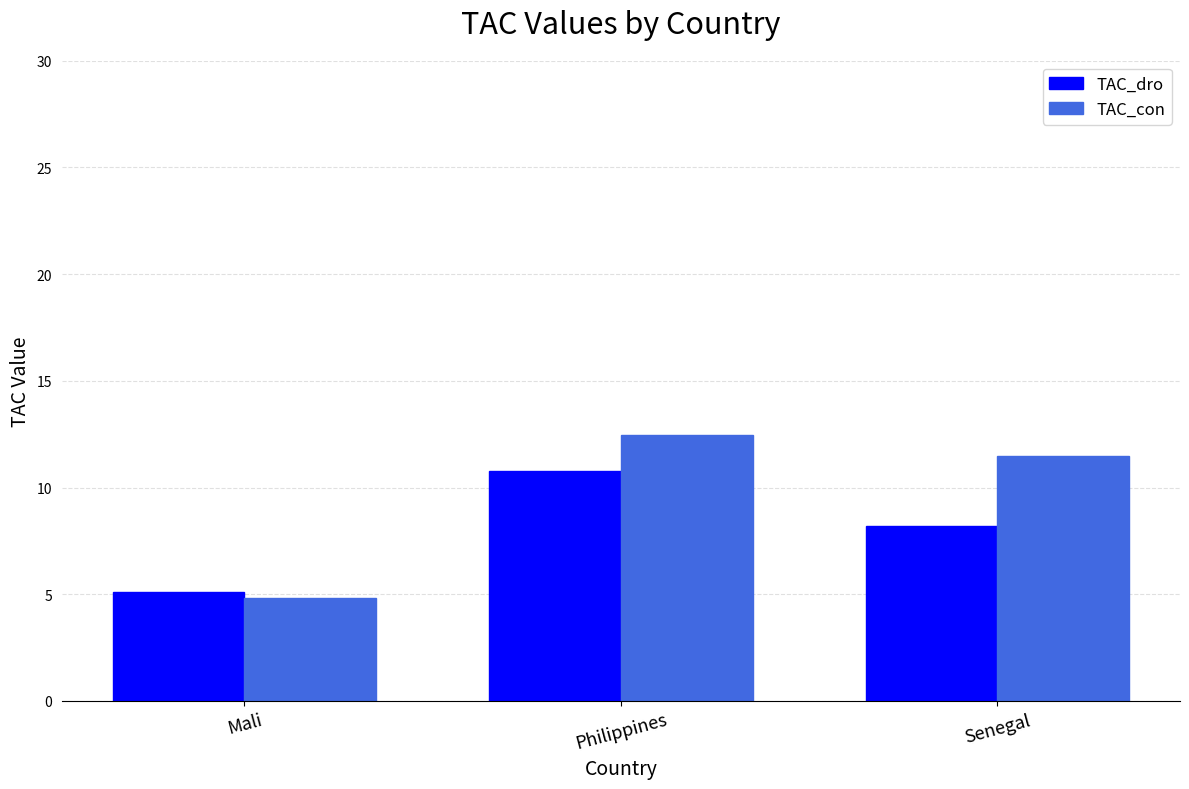

Is it true that TAC_con equals 11.5 at Senegal?

True